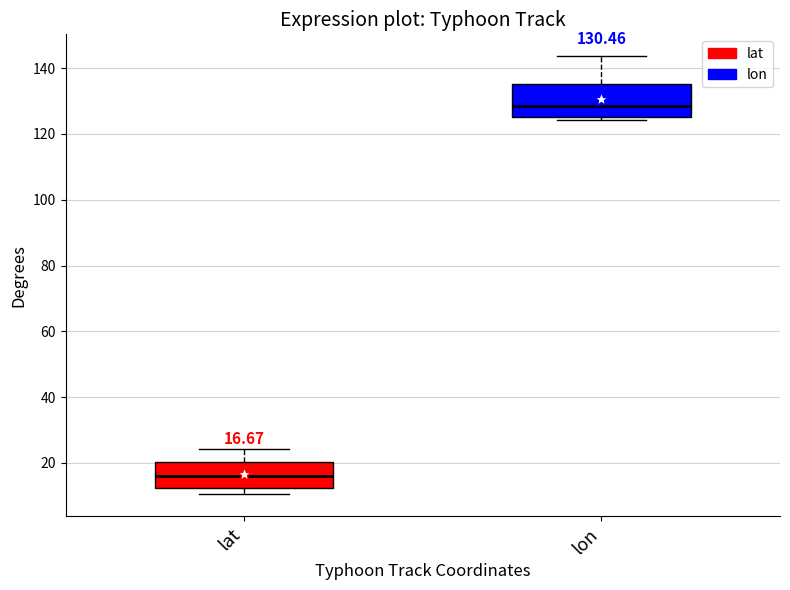

Comparing the boxes themselves (not the whiskers), which one is the tallest?

lon